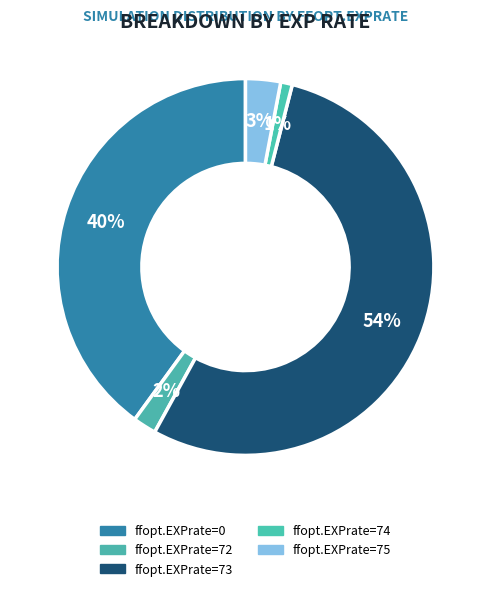

Which category has the smallest portion of the pie?

74